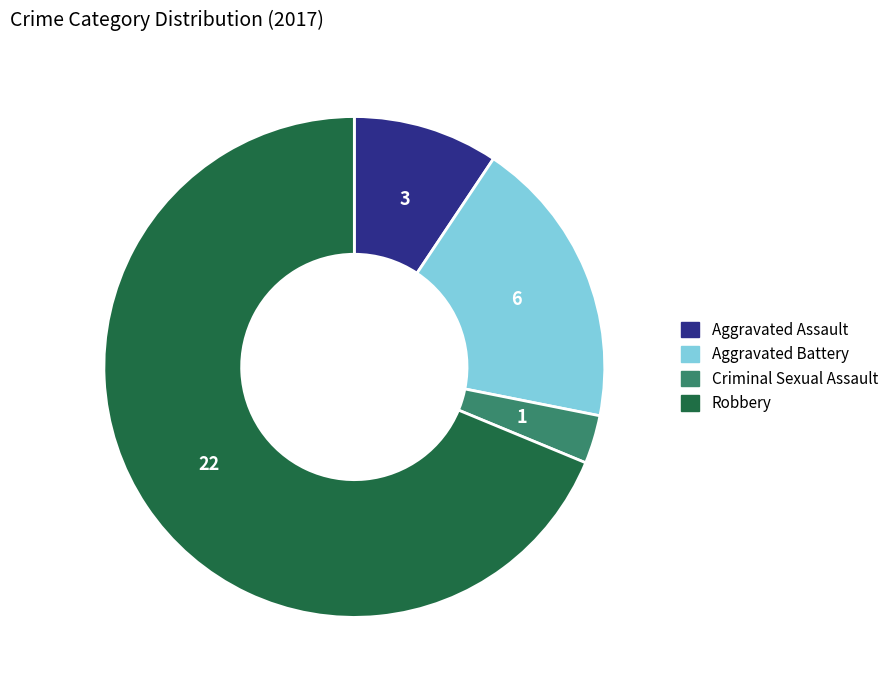

Rank the categories by value from lowest to highest.

Criminal Sexual Assault, Aggravated Assault, Aggravated Battery, Robbery